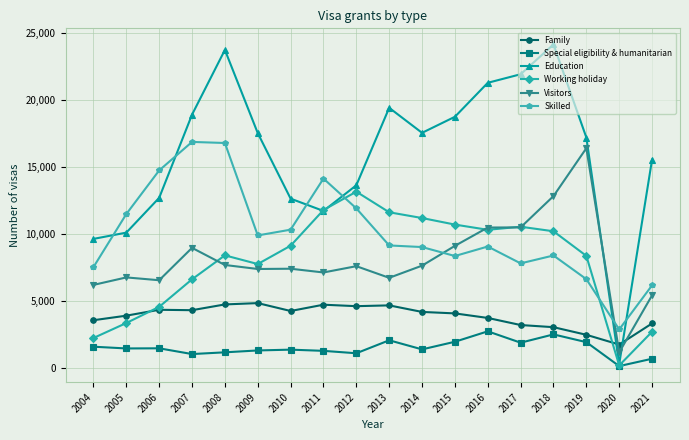

At which category does the chart reach its minimum across all series?

2020